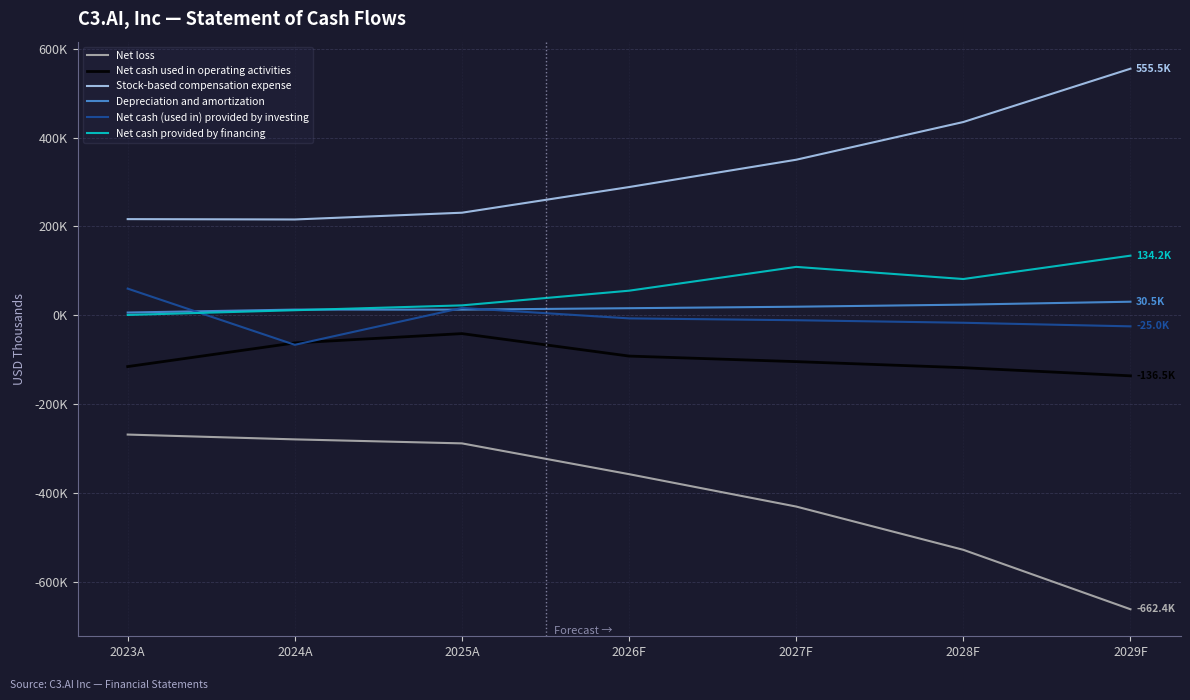

Does the chart have visible grid lines?

Yes